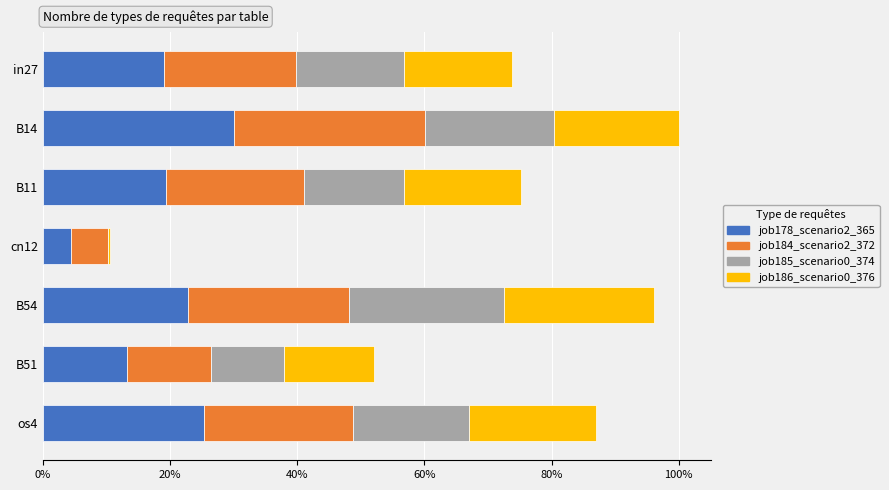

Are the bars horizontal?

Yes